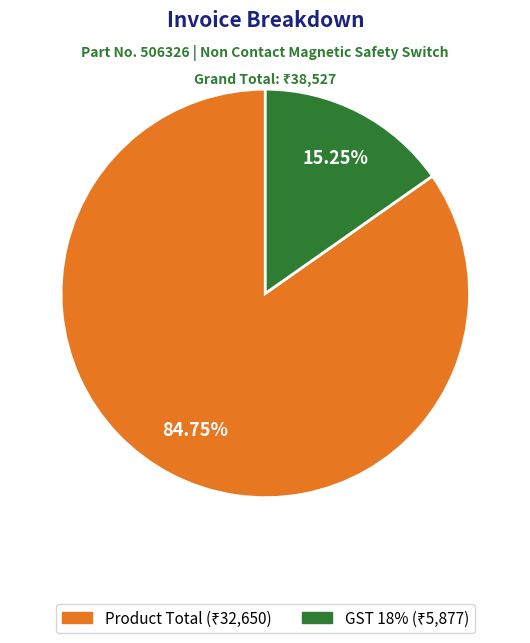

Rank the categories by value from highest to lowest.

Product Total, GST 18%